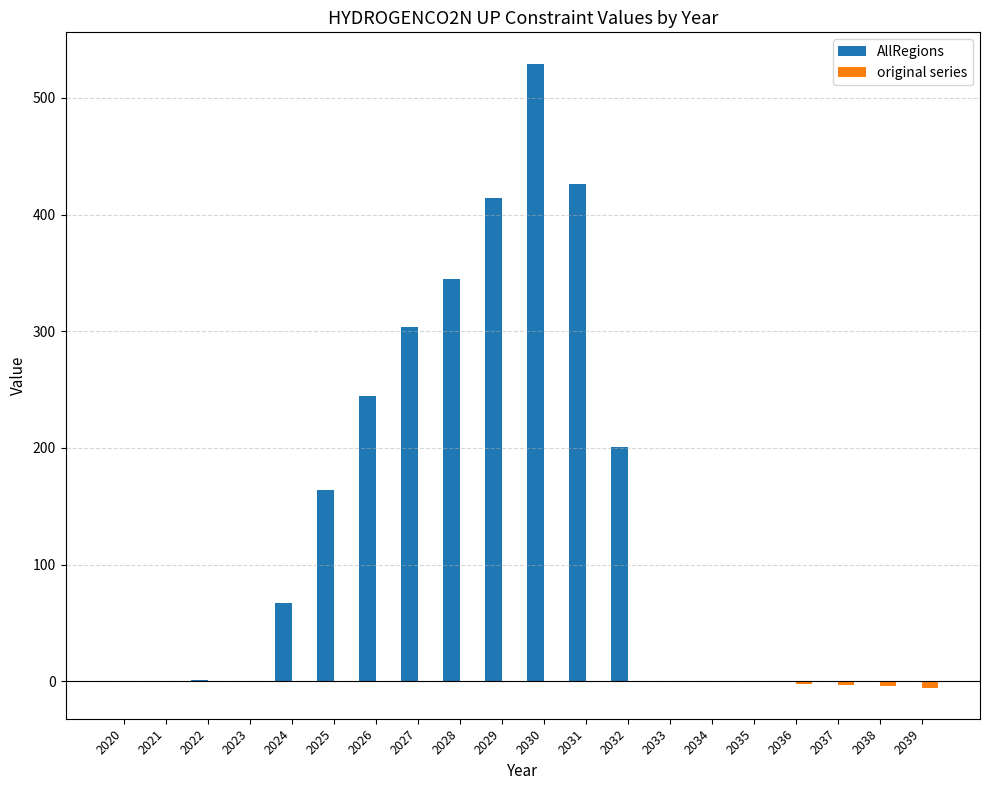

At which label does AllRegions reach its peak?

2030